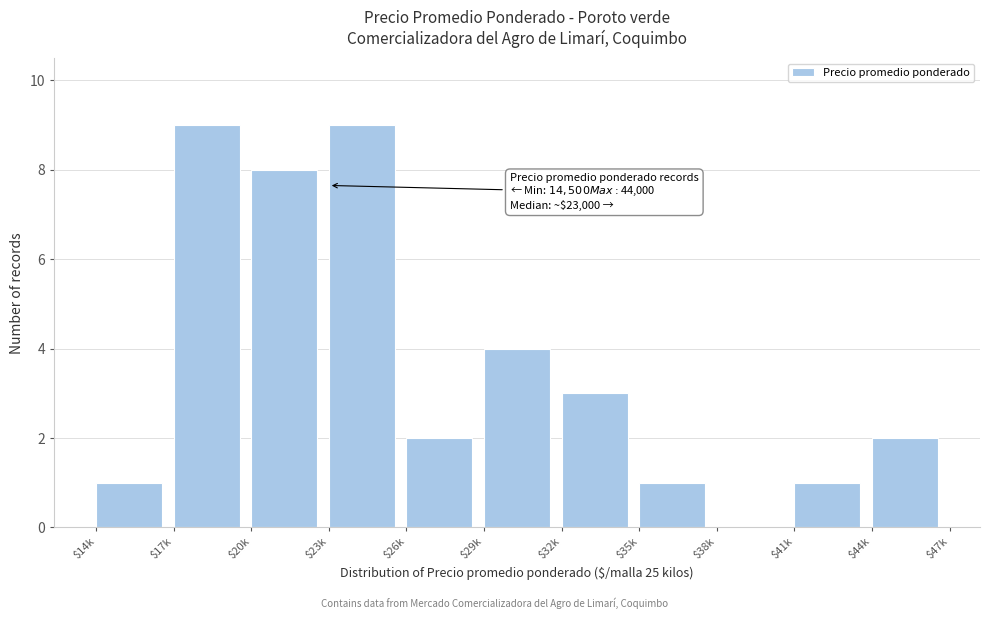

What is the sum of all values?

40